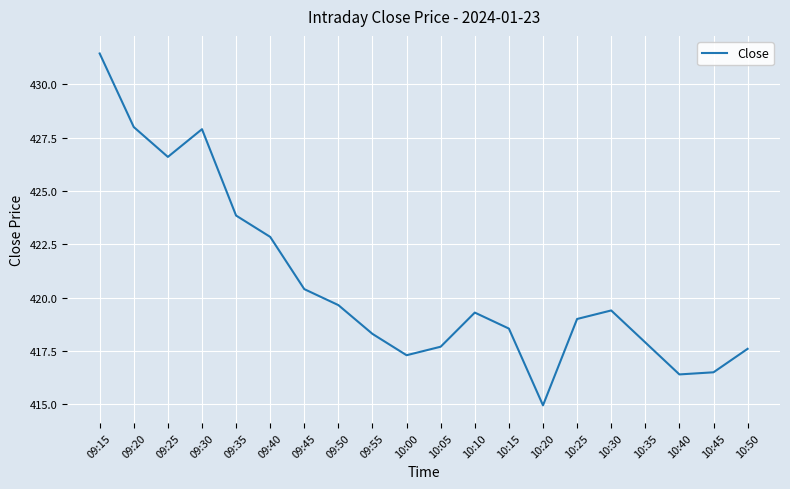

Which category has the highest value across all series?

09:15